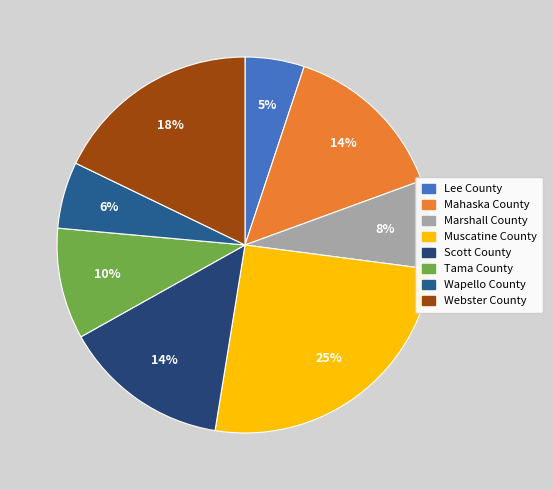

How many slices are in this pie chart?

8